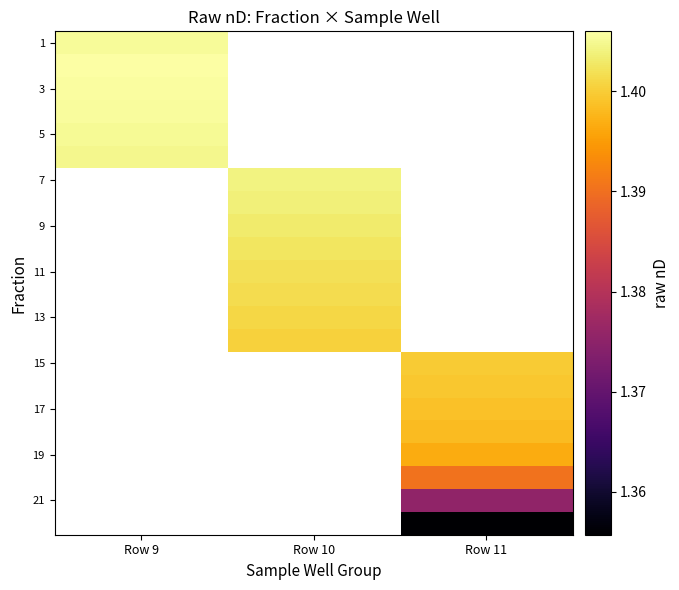

Which series has the largest range (max minus min)?

1